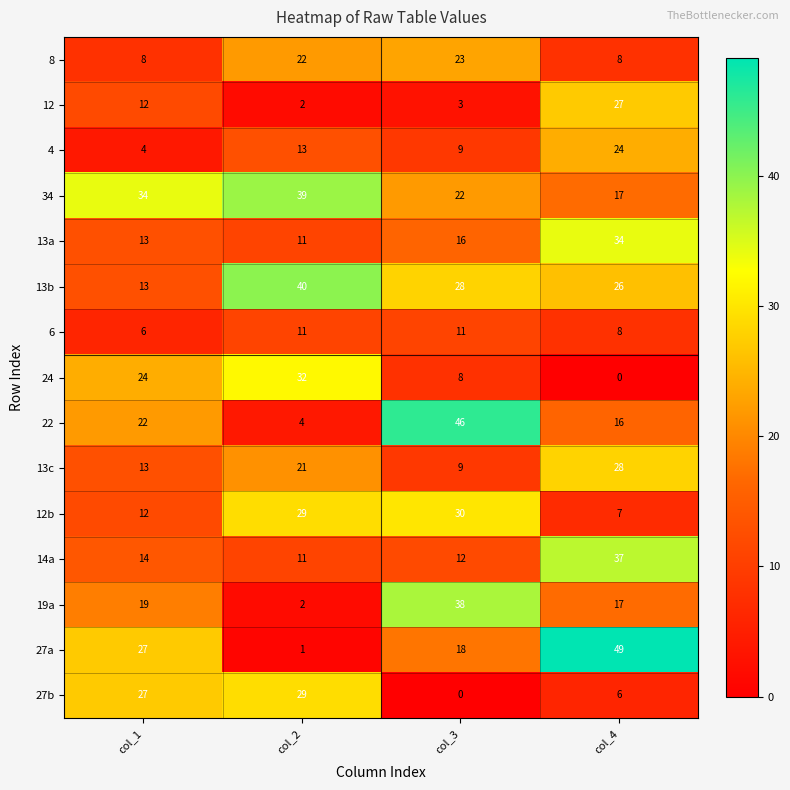

What is the average value of the 6 series?

9